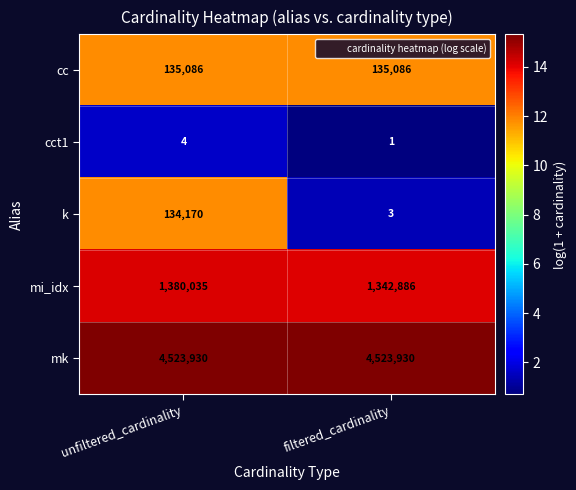

Reading left to right, list all the values displayed in this chart.

cc: unfiltered_cardinality=135086	filtered_cardinality=135086
cct1: unfiltered_cardinality=4	filtered_cardinality=1
k: unfiltered_cardinality=134170	filtered_cardinality=3
mi_idx: unfiltered_cardinality=1380035	filtered_cardinality=1342886
mk: unfiltered_cardinality=4523930	filtered_cardinality=4523930